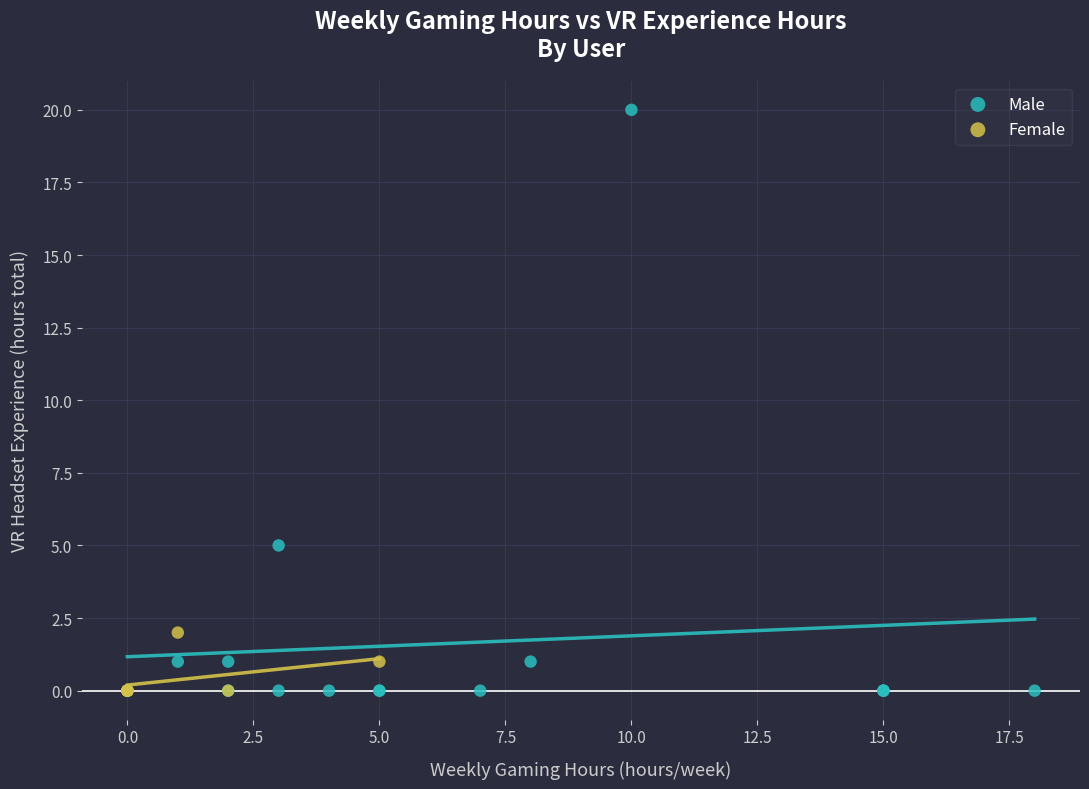

Which series has the widest spread of Y values?

Male